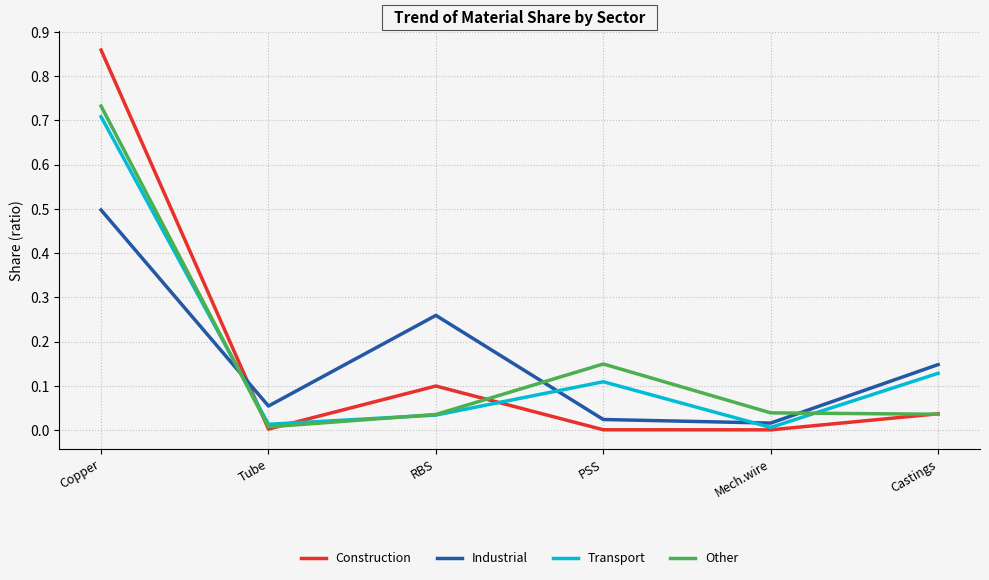

How many lines are shown in the chart?

4